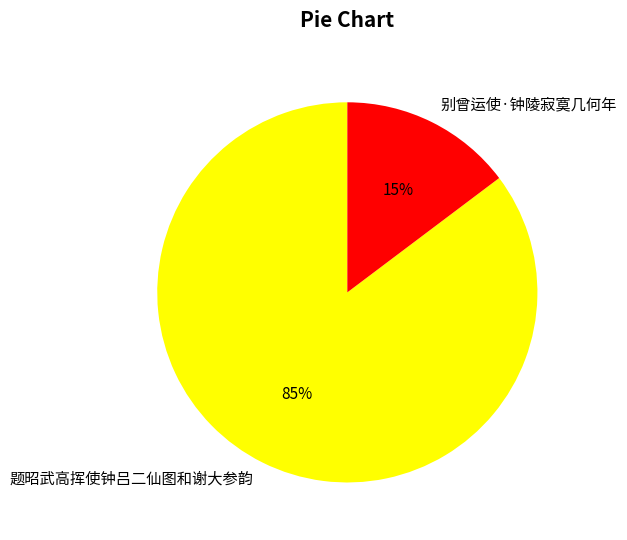

Is the sum of 别曾运使·钟陵寂寞几何年 and 题昭武高挥使钟吕二仙图和谢大参韵 greater than half?

Yes